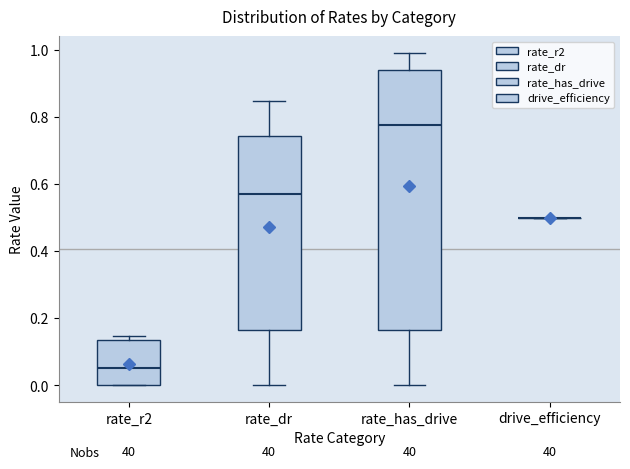

Reading left to right, read every box against the y-axis: the position of its median line, the range the box covers, and the ends of its whiskers. The values are not printed on the chart, so give them approximately, as read against the axis.

rate_r2: median 0.06, box 0.00 to 0.14, whiskers 0.00 to 0.14 (just above the box's upper edge)
rate_dr: median 0.58, box 0.16 to 0.74, whiskers 0.00 to 0.84
rate_has_drive: median 0.78, box 0.16 to 0.94, whiskers 0.00 to 1.00
drive_efficiency: box collapsed to a line at 0.50, whiskers 0.50 to 0.50